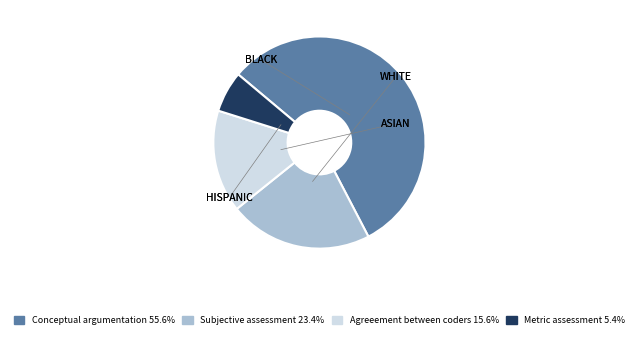

The Subjective assessment slice represents 35% of the pie. True or false?

False